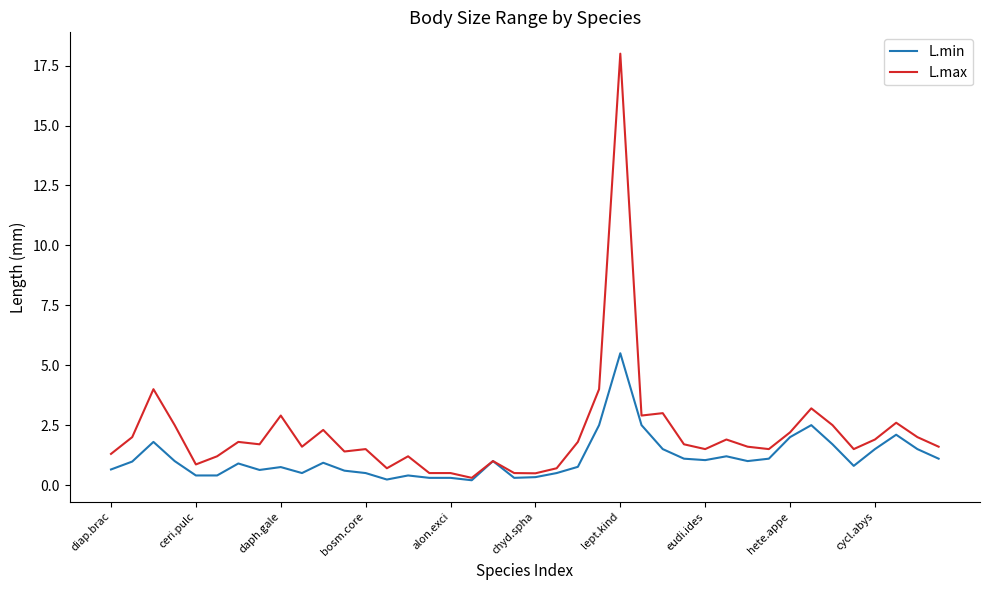

What is the highest value of the L.max series?

18.0